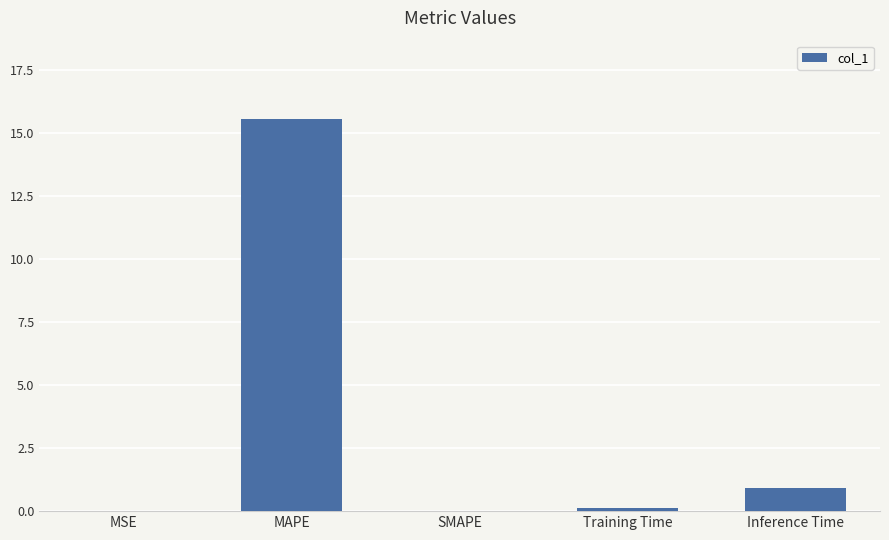

The chart shows a value of 24.8 at MAPE. True or false?

False